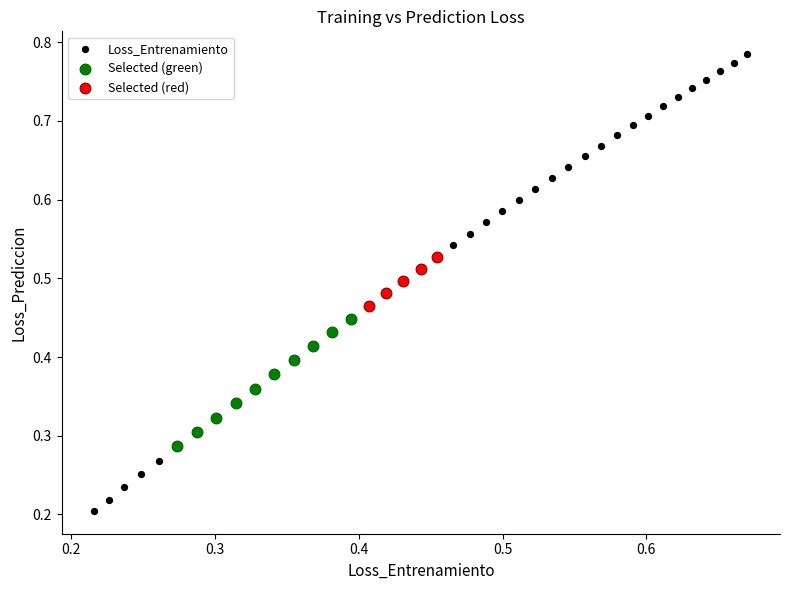

Which series reaches the minimum Y coordinate?

Loss_Entrenamiento